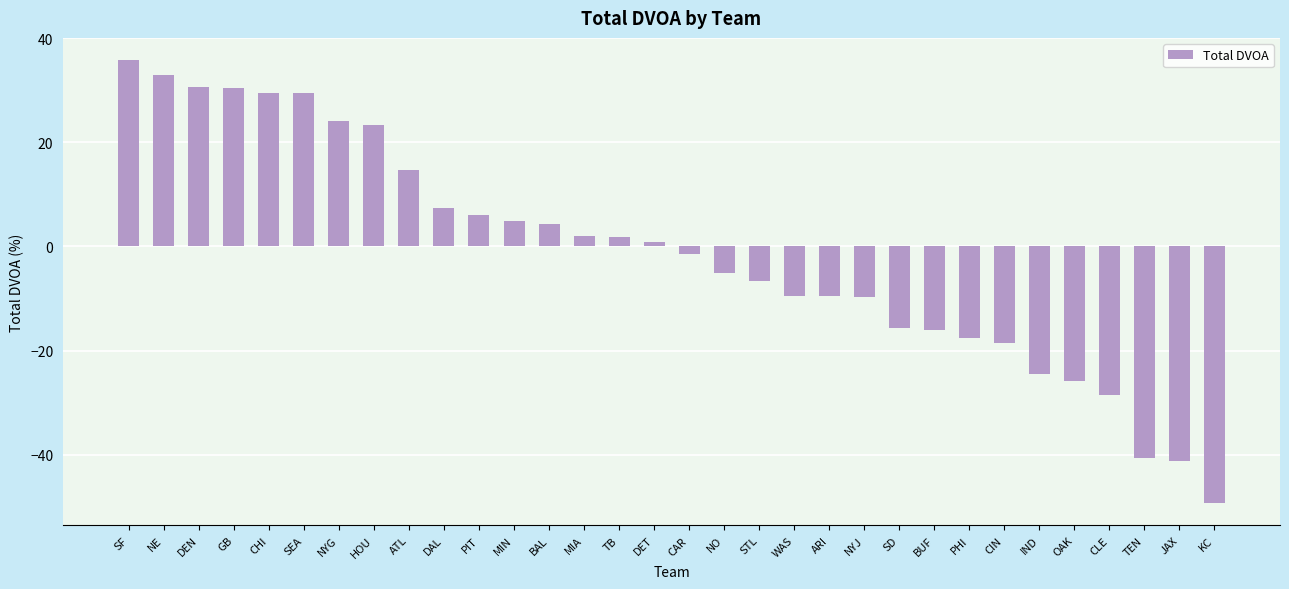

What is the label of the 14th bar from the right?

STL